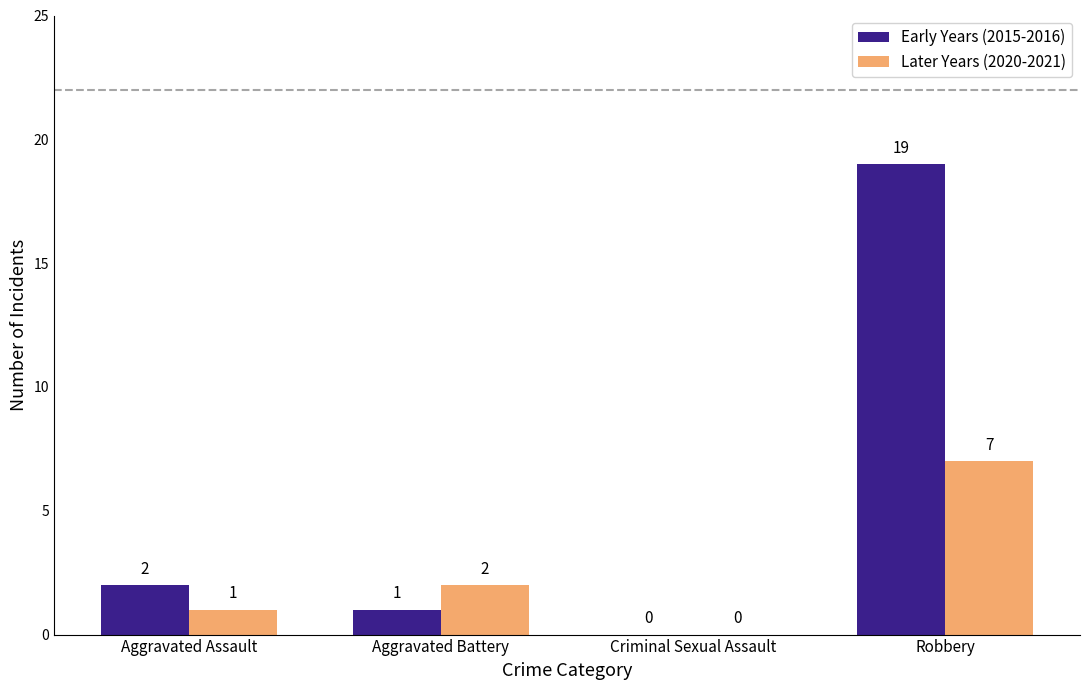

How many Later Years (2020-2021) values are between 1 and 7?

3